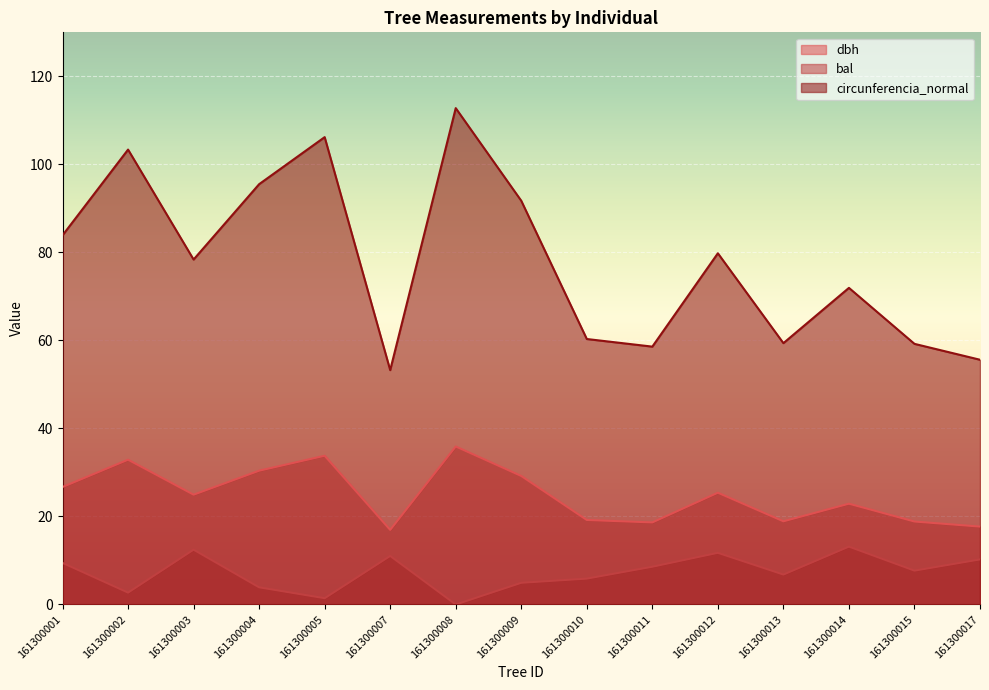

What is the difference between the dbh values at 161300009 and 161300008?

6.7